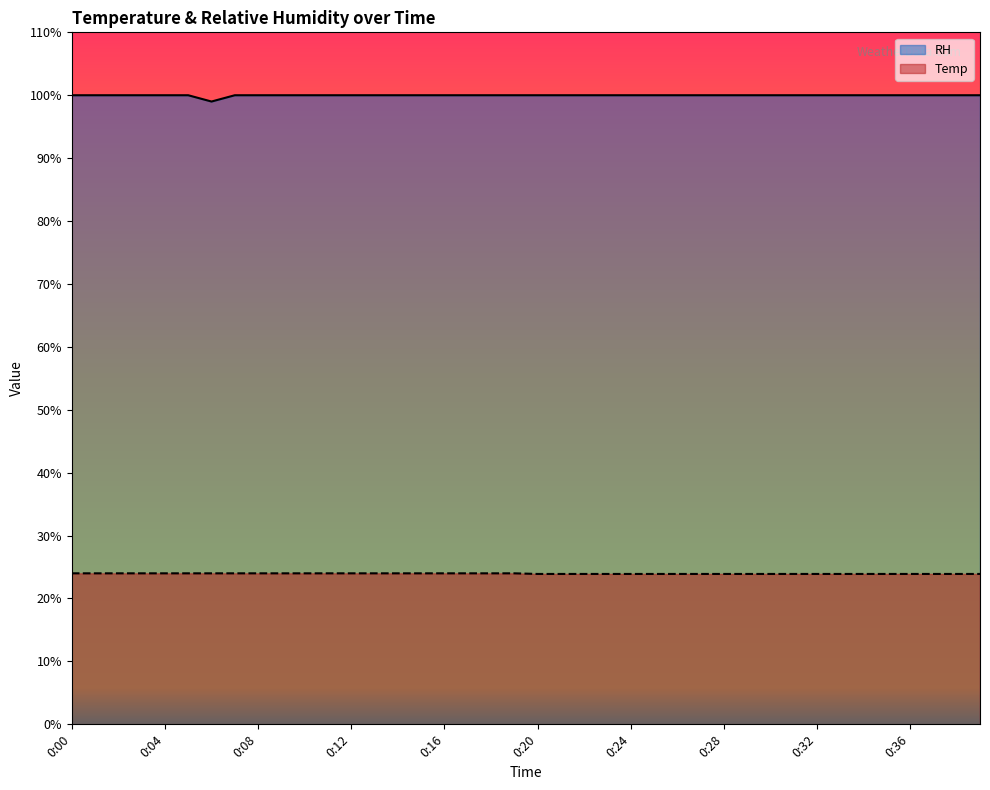

What is the value of the RH point at the 24th from the left?

100.0